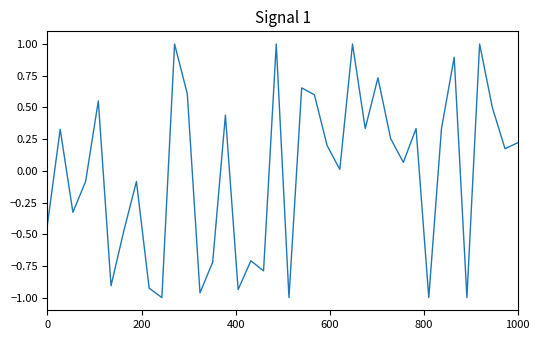

What is the difference between the maximum and minimum values?

2.0